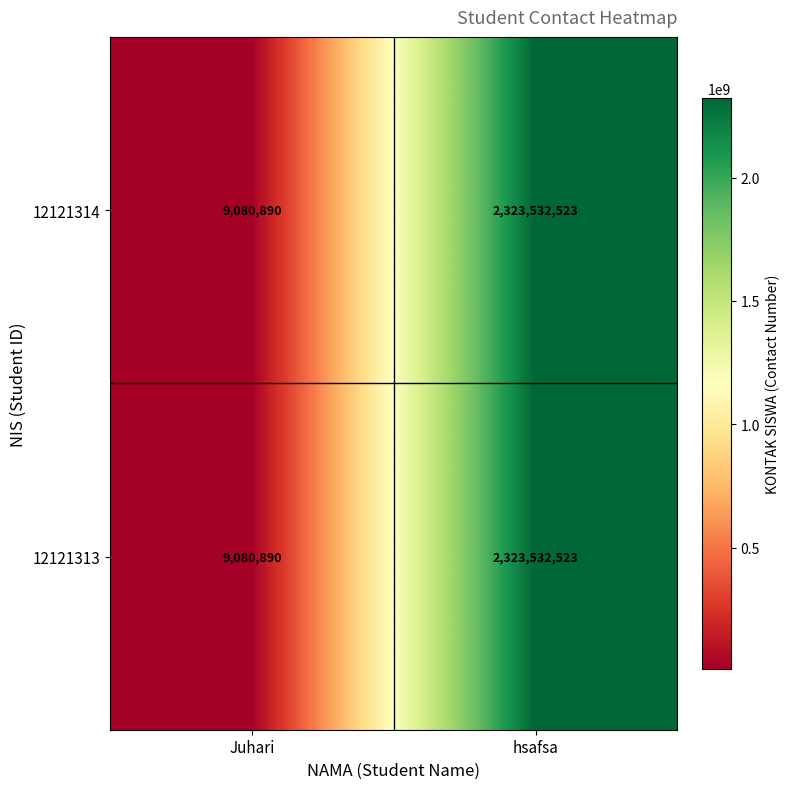

List the labels in order of 12121314 value, smallest first.

Juhari, hsafsa